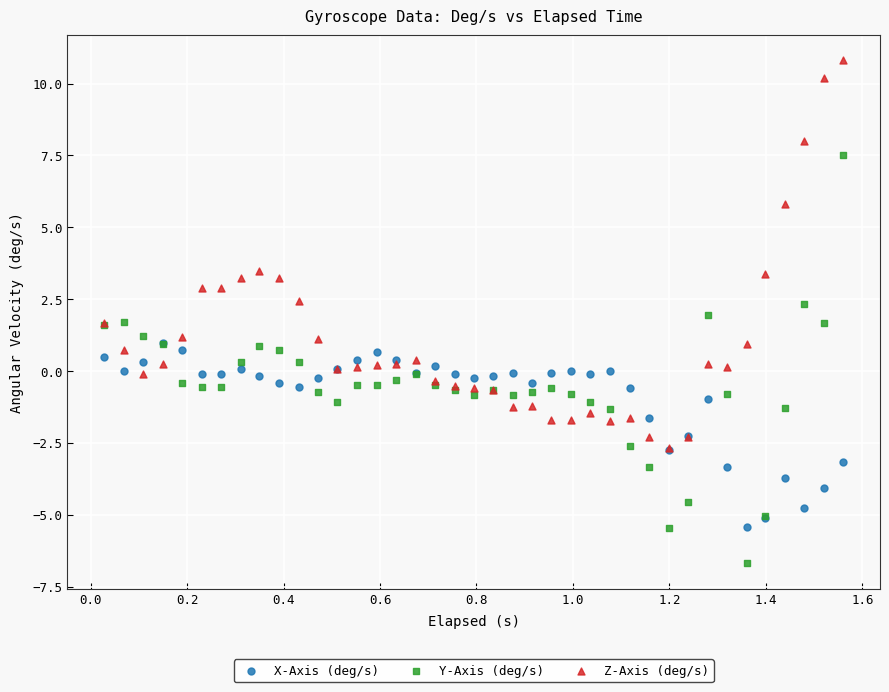

What are all the series names shown in the legend?

X-Axis (deg/s), Y-Axis (deg/s), Z-Axis (deg/s)